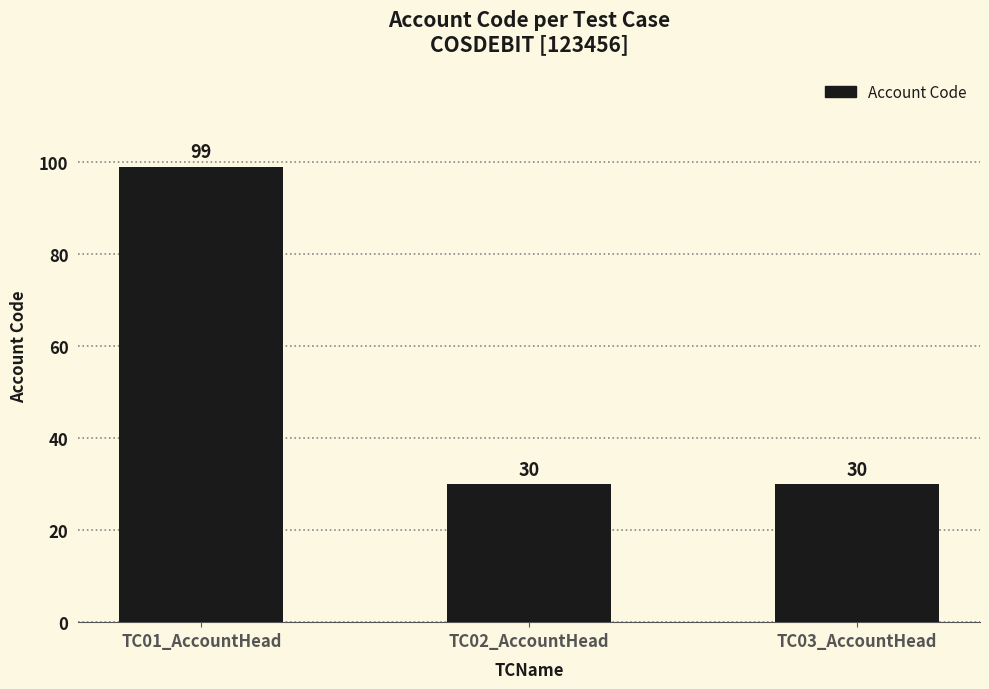

What is the greatest value displayed?

99